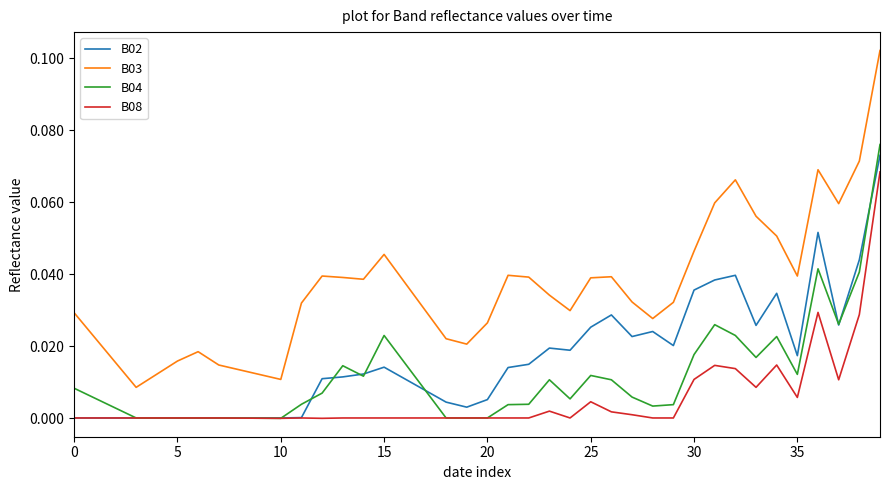

How many lines are shown in the chart?

4